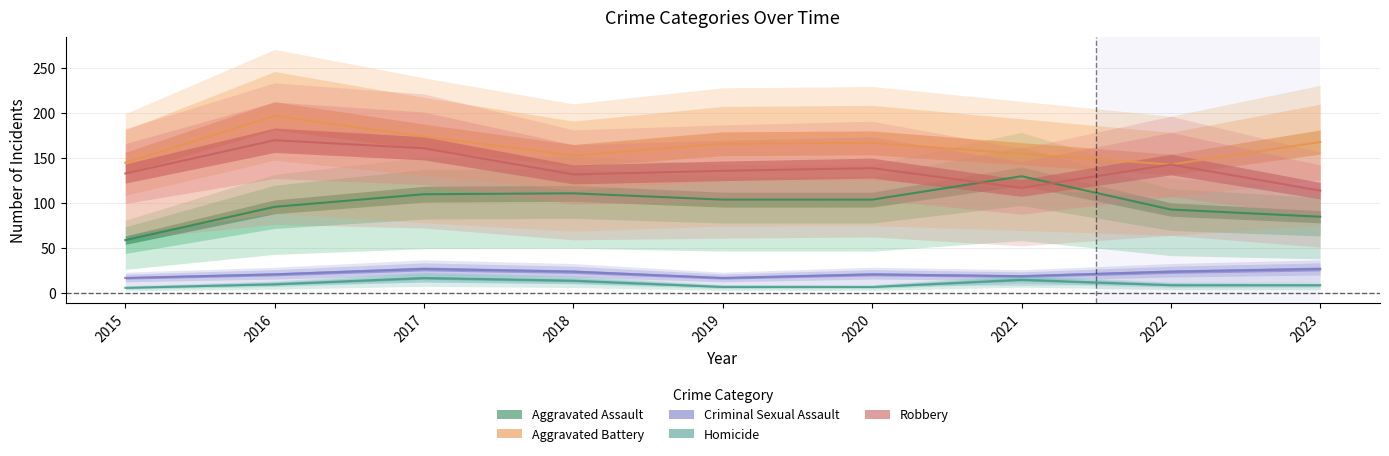

What are all the series names shown in the legend?

Aggravated Assault, Aggravated Battery, Criminal Sexual Assault, Homicide, Robbery